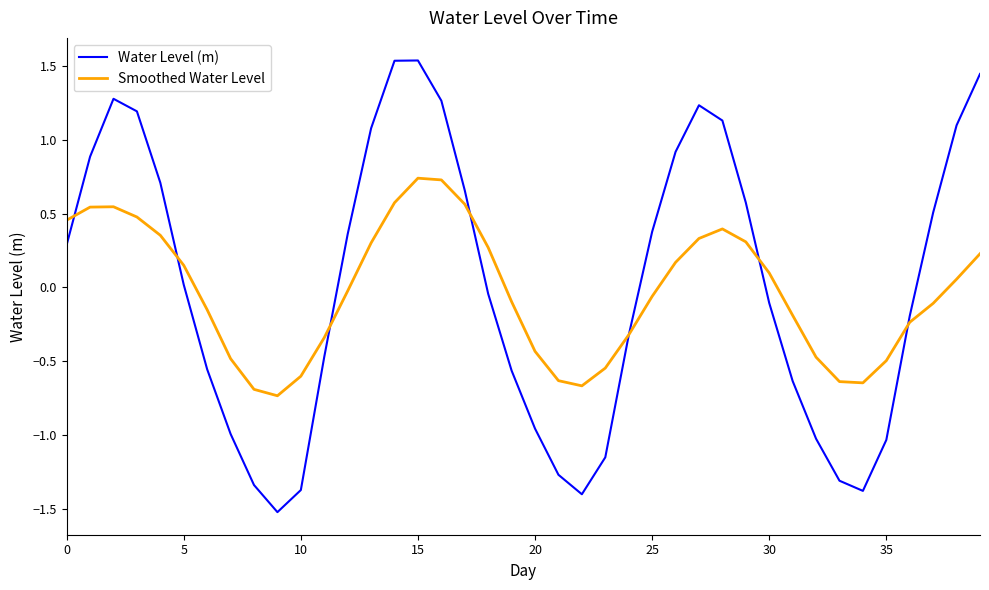

How many positive values does the Smoothed Water Level series have?

19